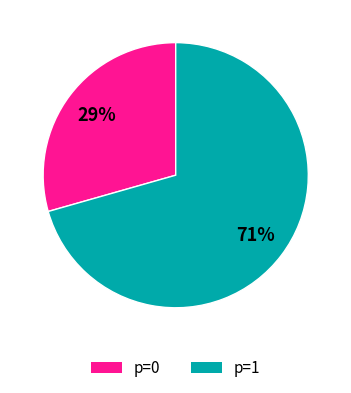

Does any single category account for the majority?

Yes